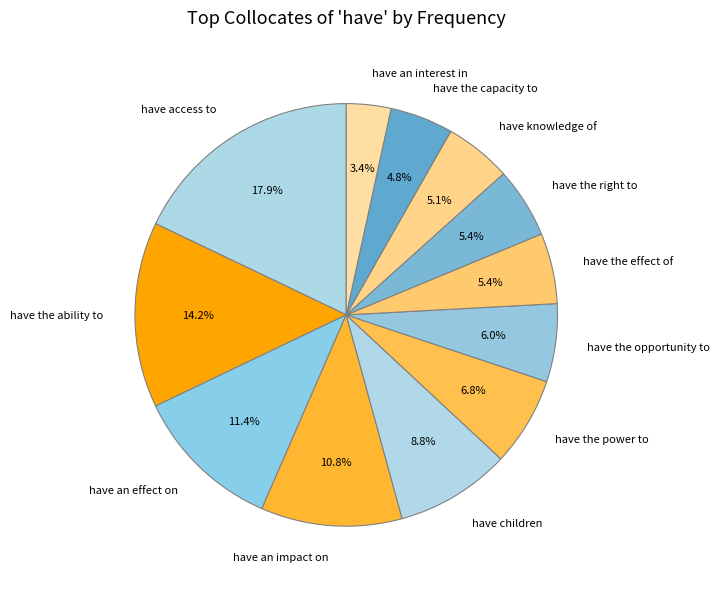

Does have the capacity to represent more than half of the total?

No